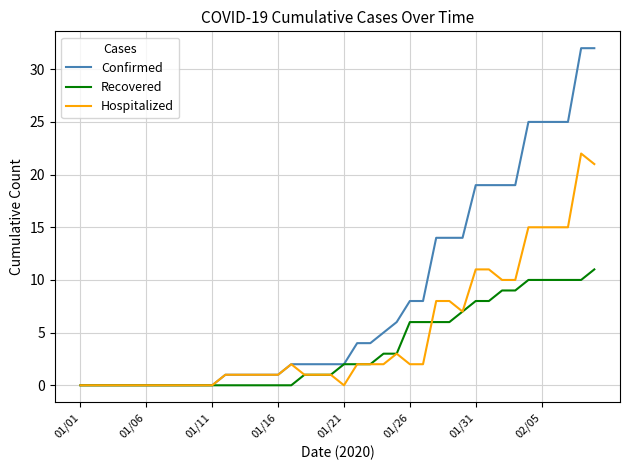

Which series has the widest spread of values?

Confirmed